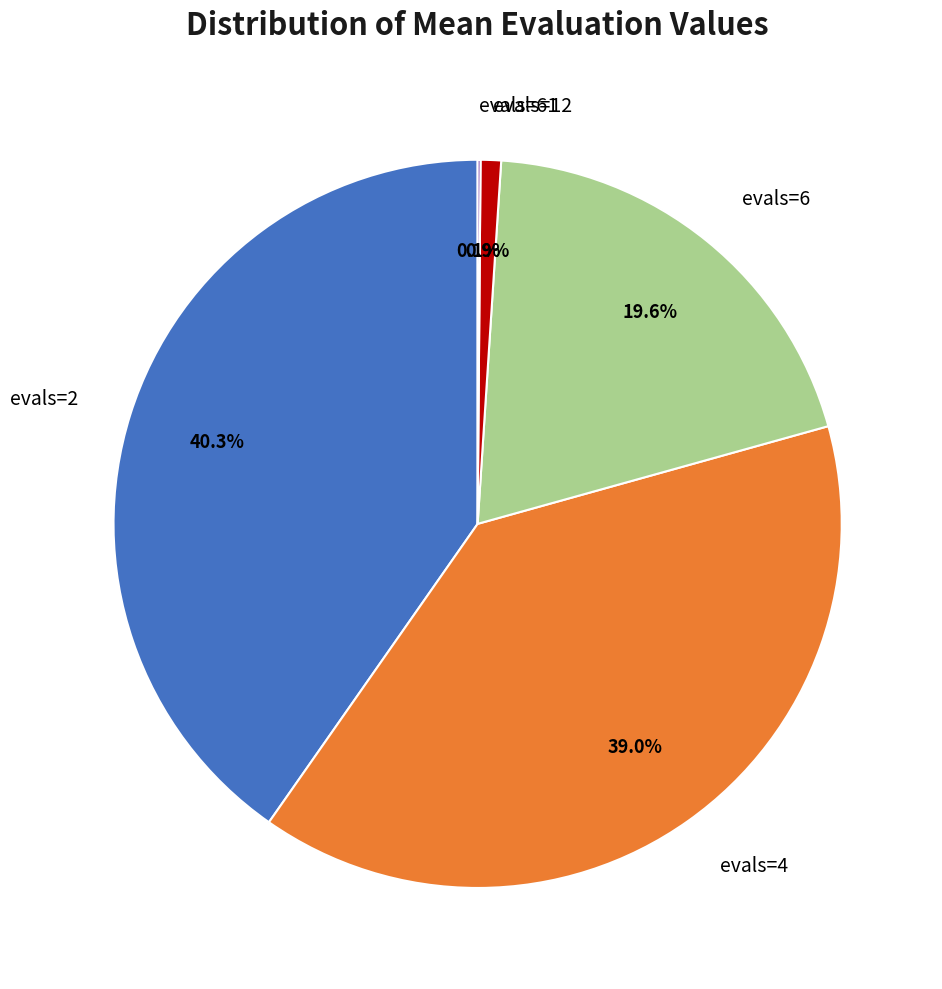

What percentage is NOT represented by evals=4?

61.0%